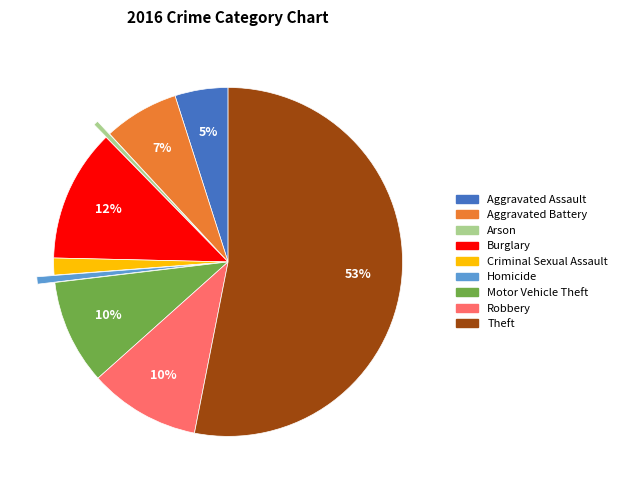

To the nearest percent, what is the average slice percentage?

11%